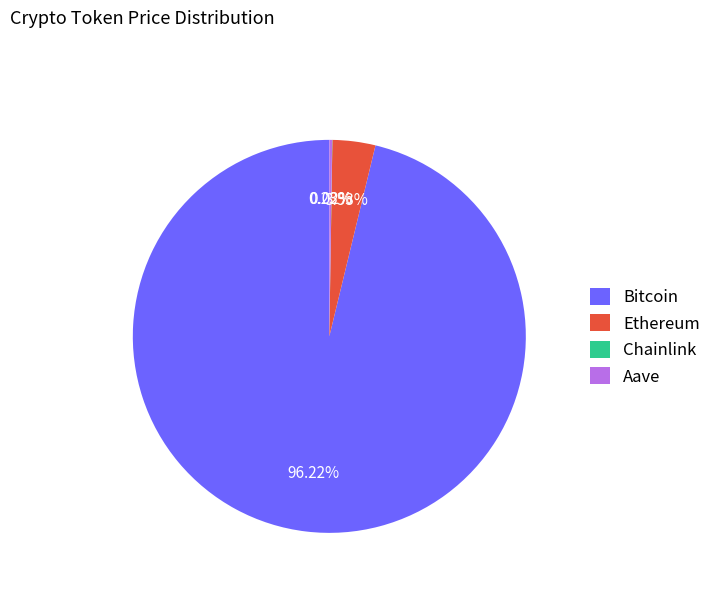

Which has a higher value, Ethereum or Bitcoin?

Bitcoin